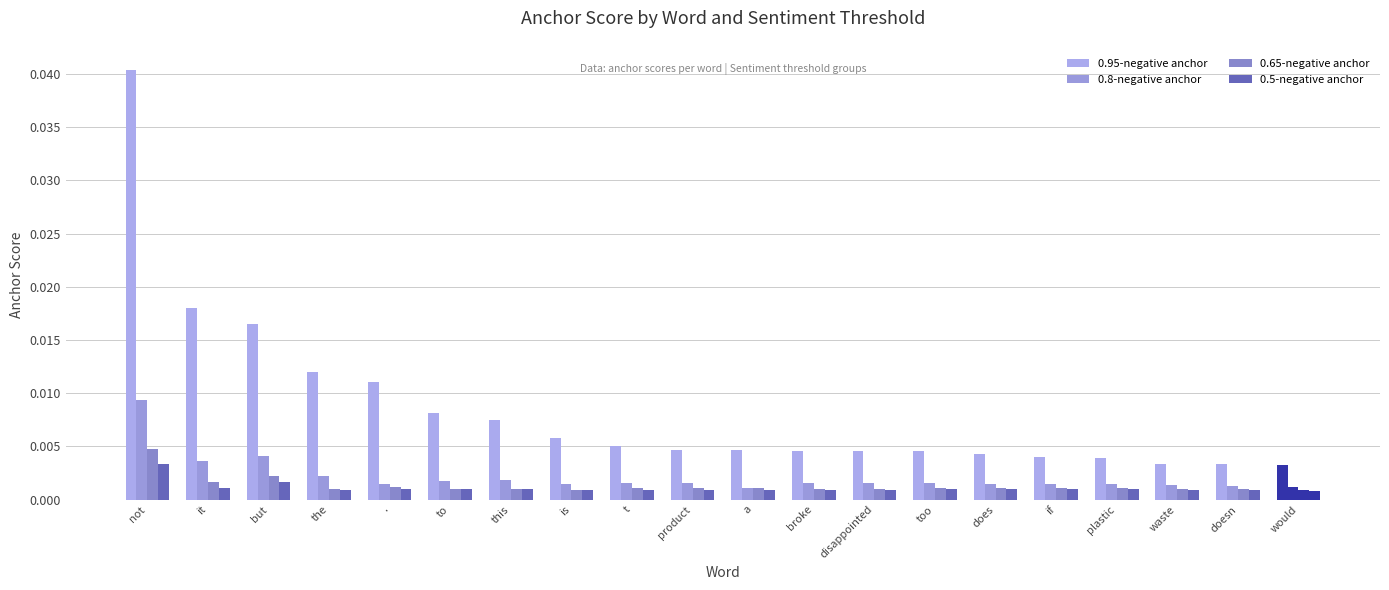

What position from the left is the?

4